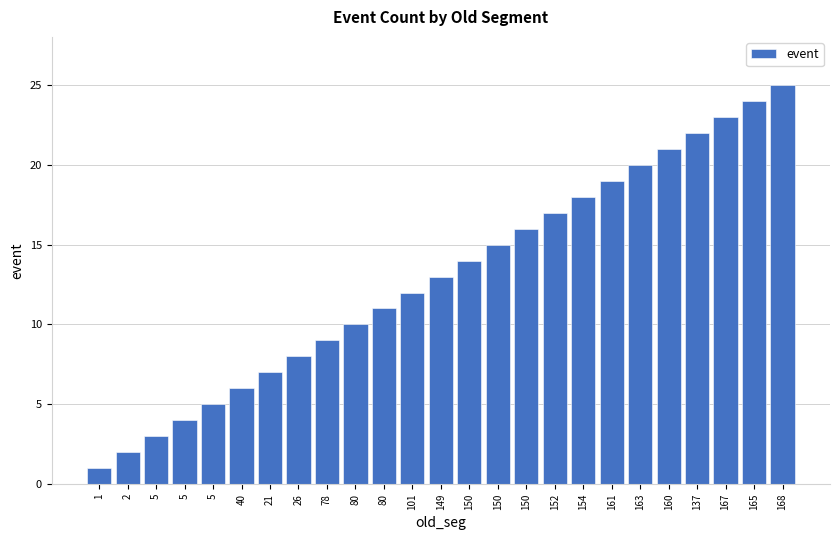

Does the chart contain any negative values?

No